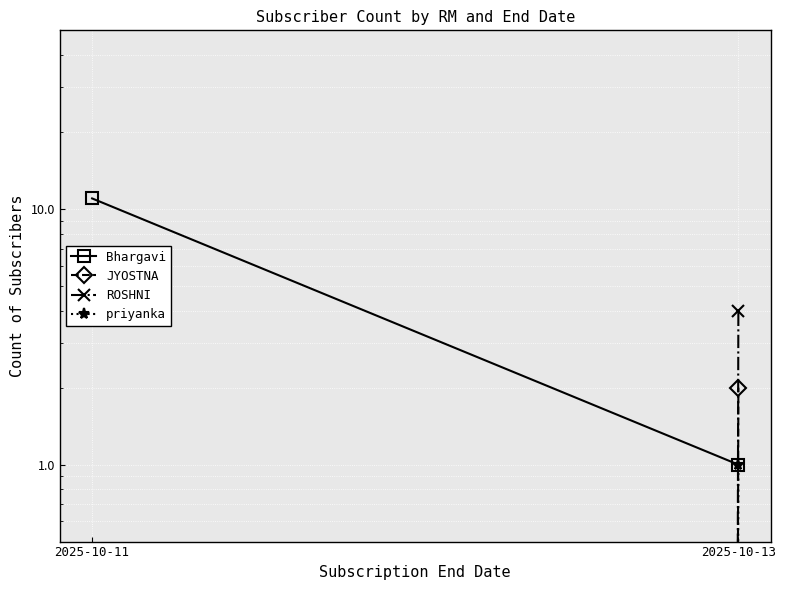

Between 2025-10-11 and 2025-10-13, which series saw the biggest shift?

Bhargavi